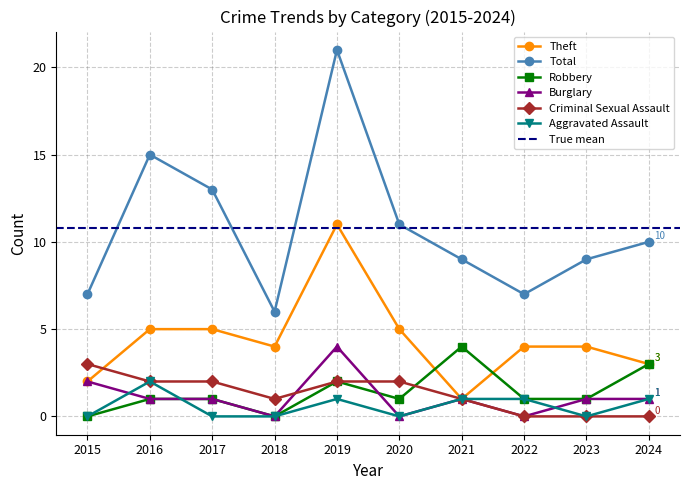

Rank the series at 2021 from lowest to highest value.

Theft, Burglary, Criminal Sexual Assault, Aggravated Assault, Robbery, Total